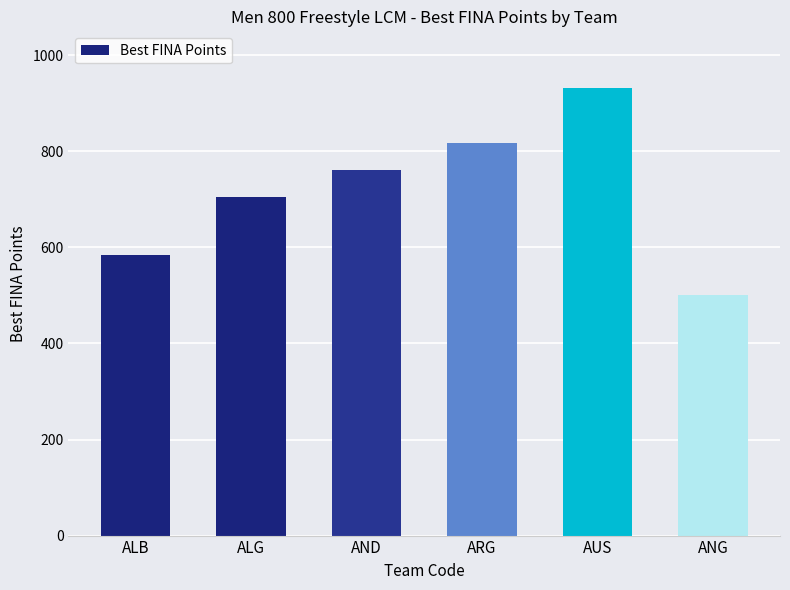

Count the values in the range 584 to 818.

4